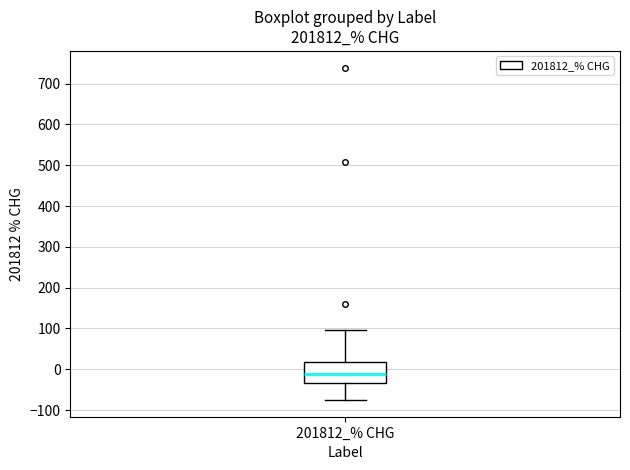

Read this box plot against the y-axis: the position of the median line, the range covered by the box, and the ends of both whiskers. The values are not printed on the chart, so give them approximately, as read against the axis.

median -10, box -30 to 20, whiskers -80 to 100